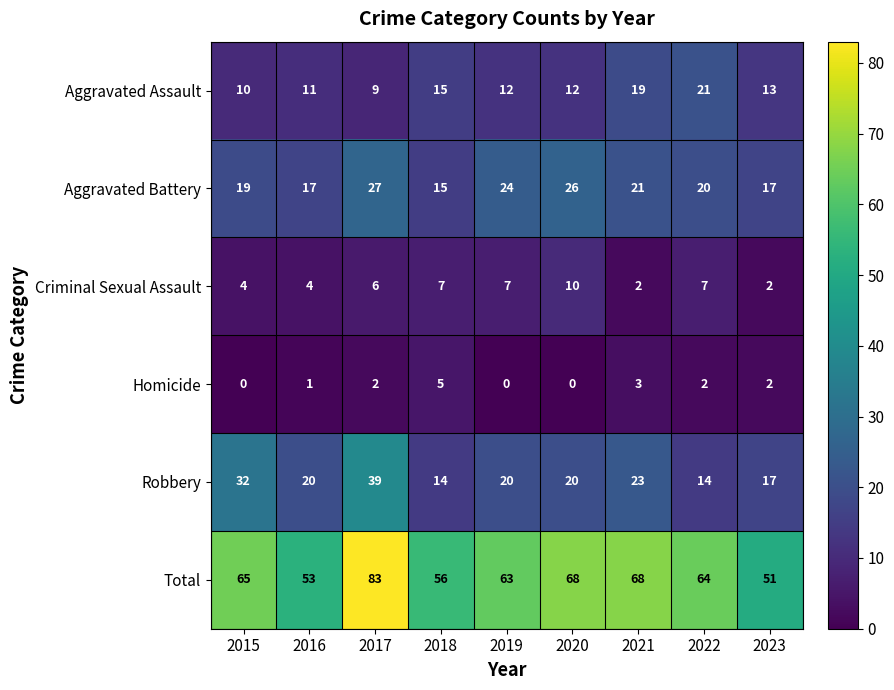

List the series in order of their peak value, lowest first.

Homicide, Criminal Sexual Assault, Aggravated Assault, Aggravated Battery, Robbery, Total